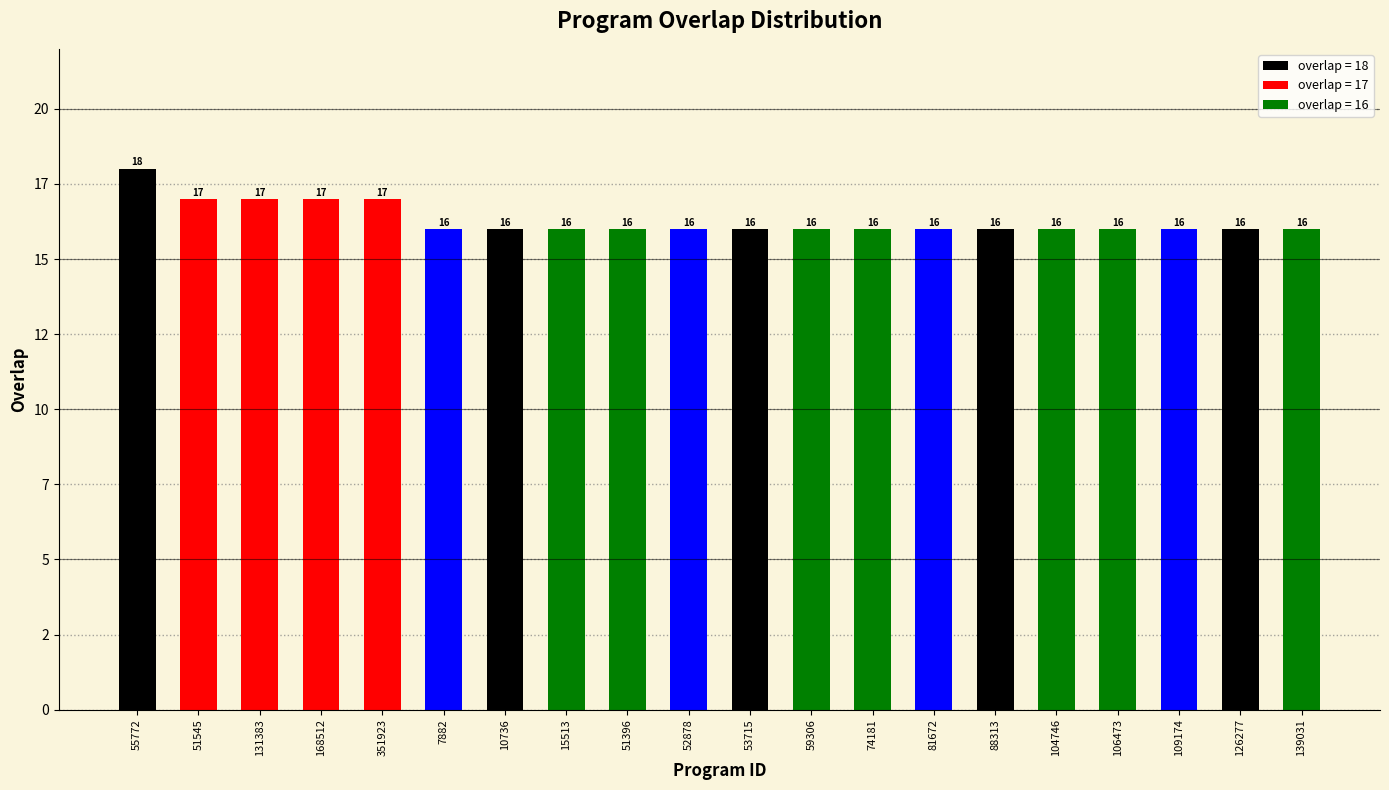

Reading right to left, what are all the values shown in this chart?

139031=16	126277=16	109174=16	106473=16	104746=16	88313=16	81672=16	74181=16	59306=16	53715=16	52878=16	51396=16	15513=16	10736=16	7882=16	351923=17	168512=17	131383=17	51545=17	55772=18